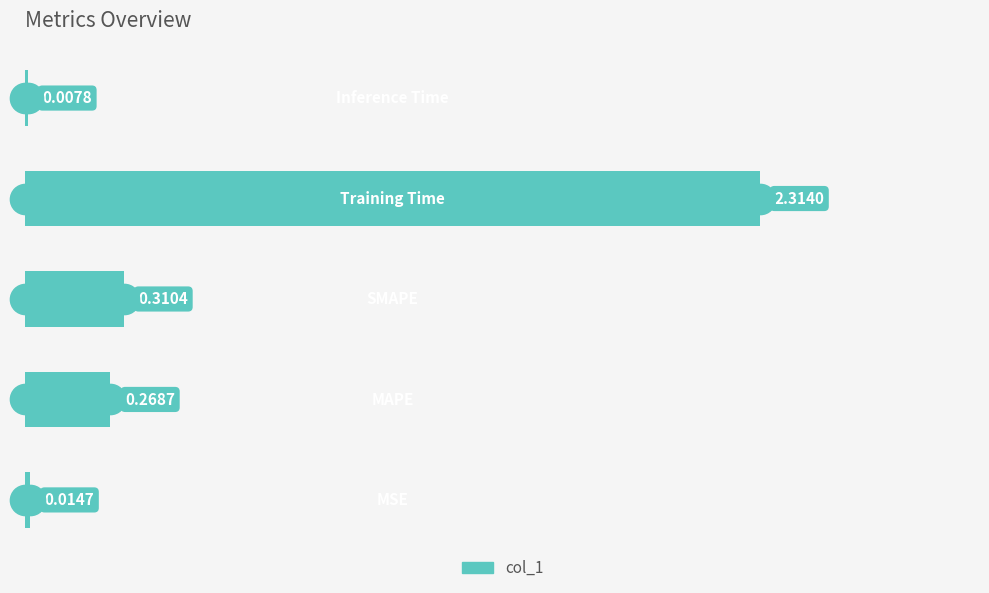

What is the sum of all values?

2.9